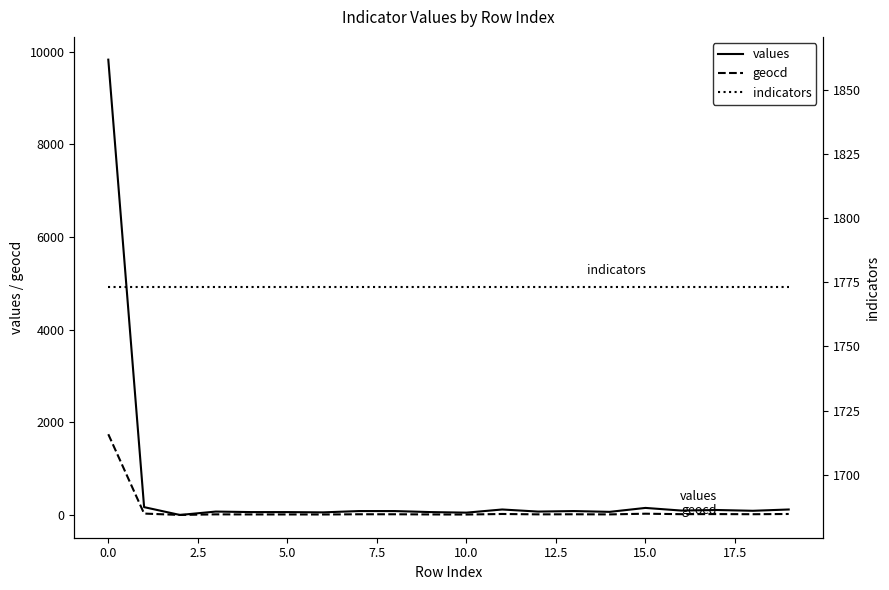

True or false: values and geocd intersect in this chart.

False